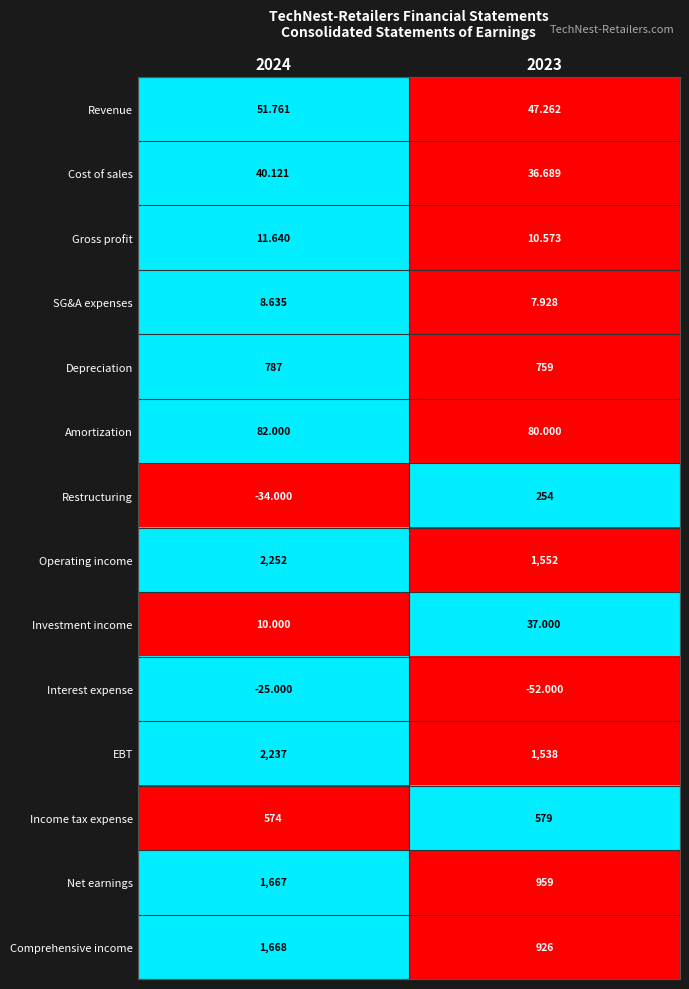

Rank the series at 2024 from lowest to highest value.

Restructuring, Interest expense, SG&A expenses, Investment income, Gross profit, Cost of sales, Revenue, Amortization, Income tax expense, Depreciation, Net earnings, Comprehensive income, EBT, Operating income